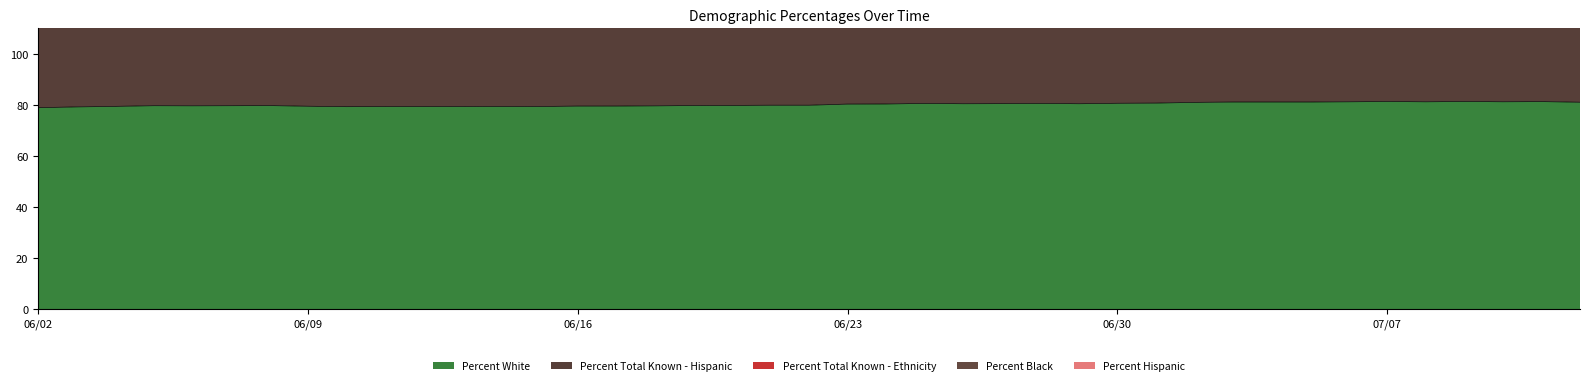

The Percent White series shows 79.6 at 06/16. True or false?

True